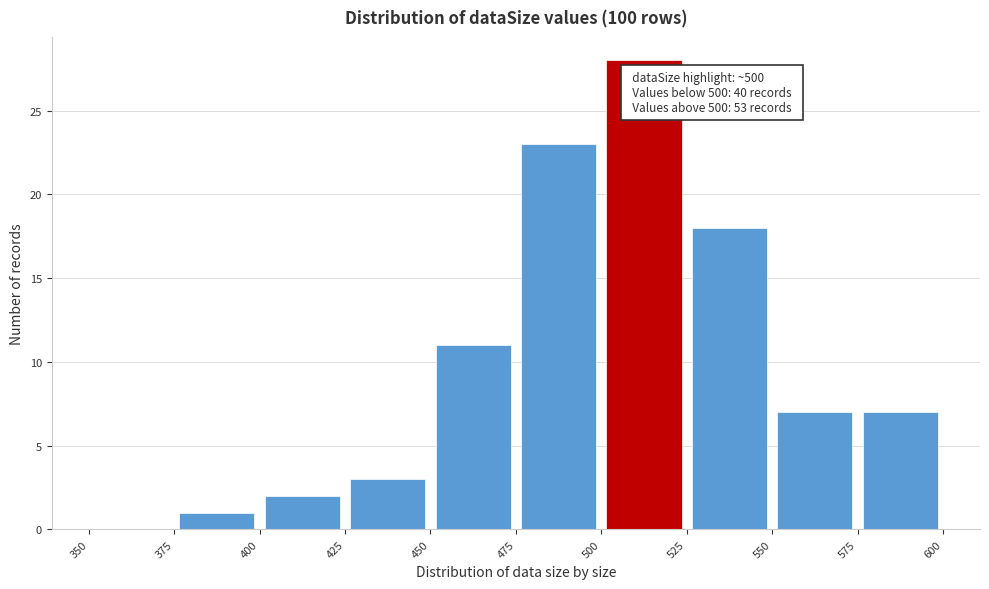

Which range on the x-axis has the tallest bar?

500 to 525